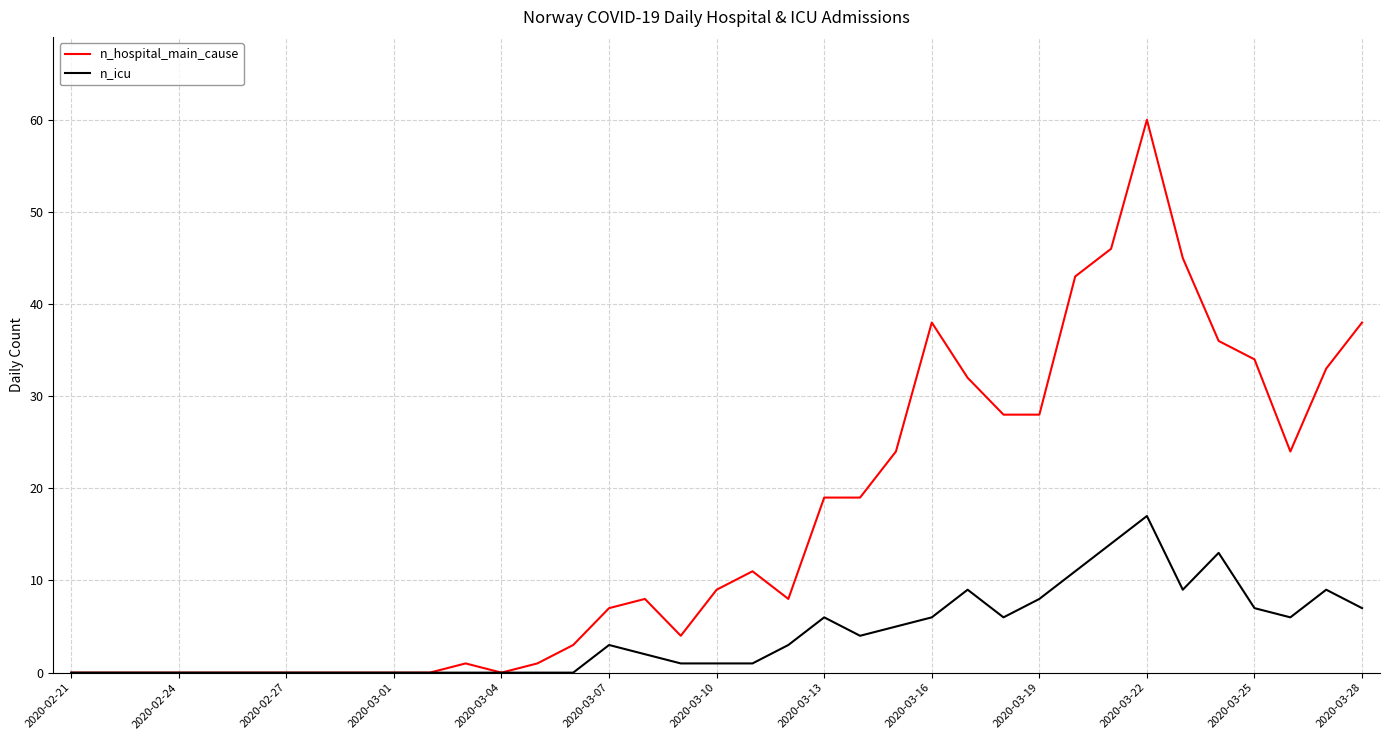

Which series has the largest range (max minus min)?

n_hospital_main_cause